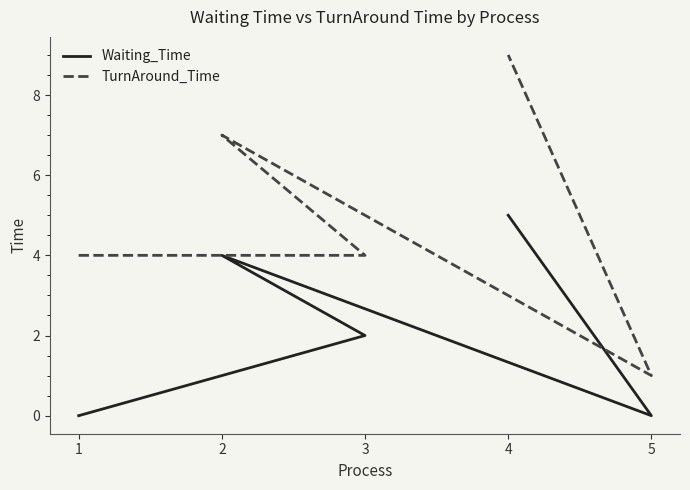

How many data points does each series have?

5